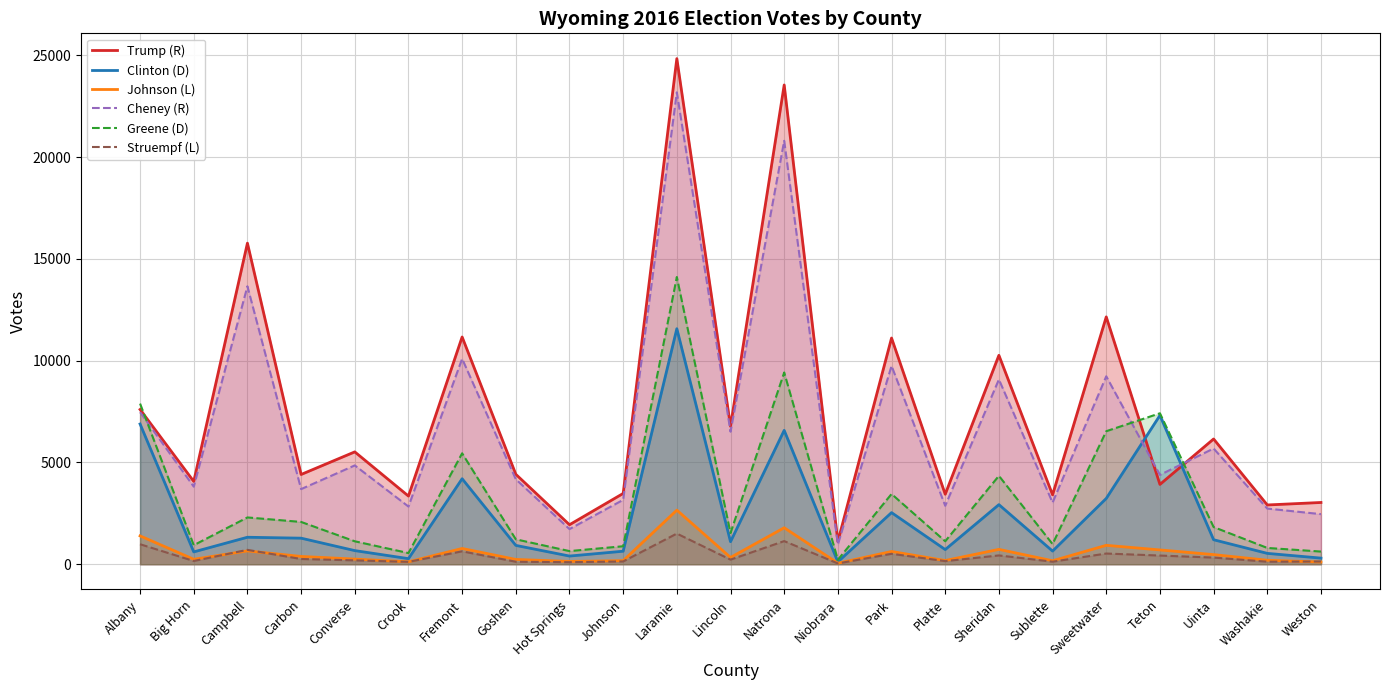

What is the label of the 14th point from the right?

Johnson